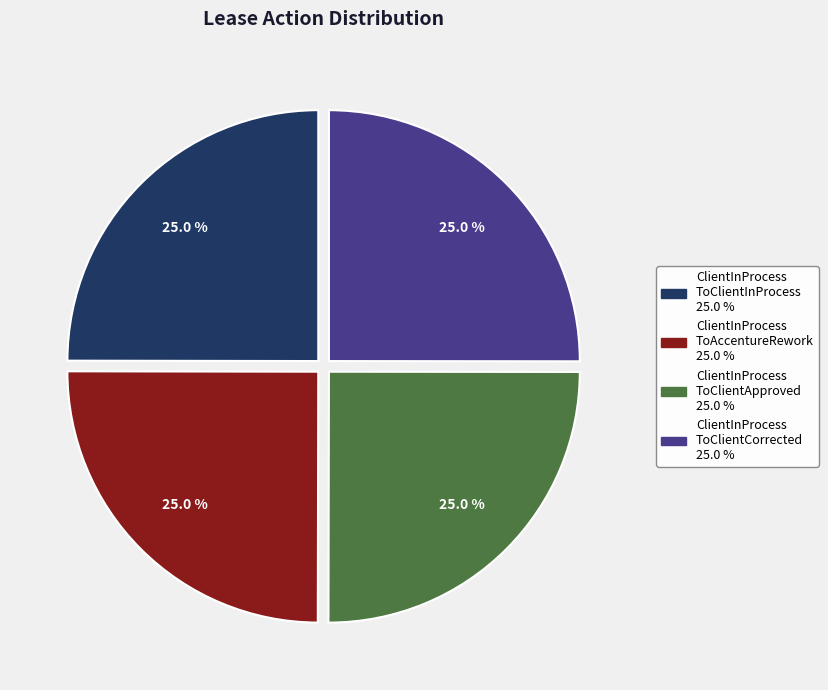

Does any single category account for the majority?

No